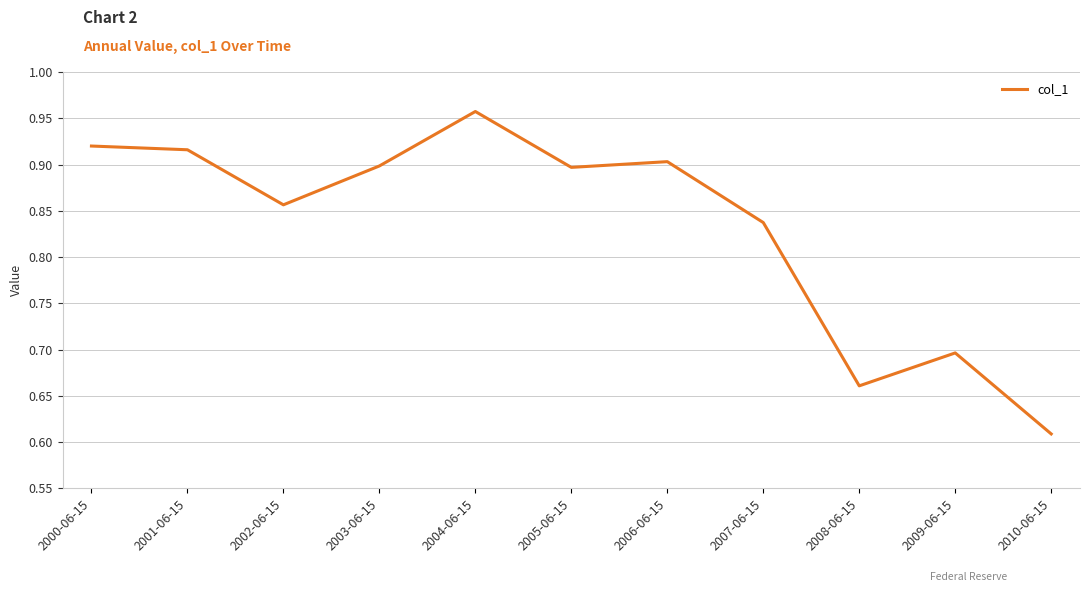

True or false: the data shows 0.9 at 2000-06-15.

True